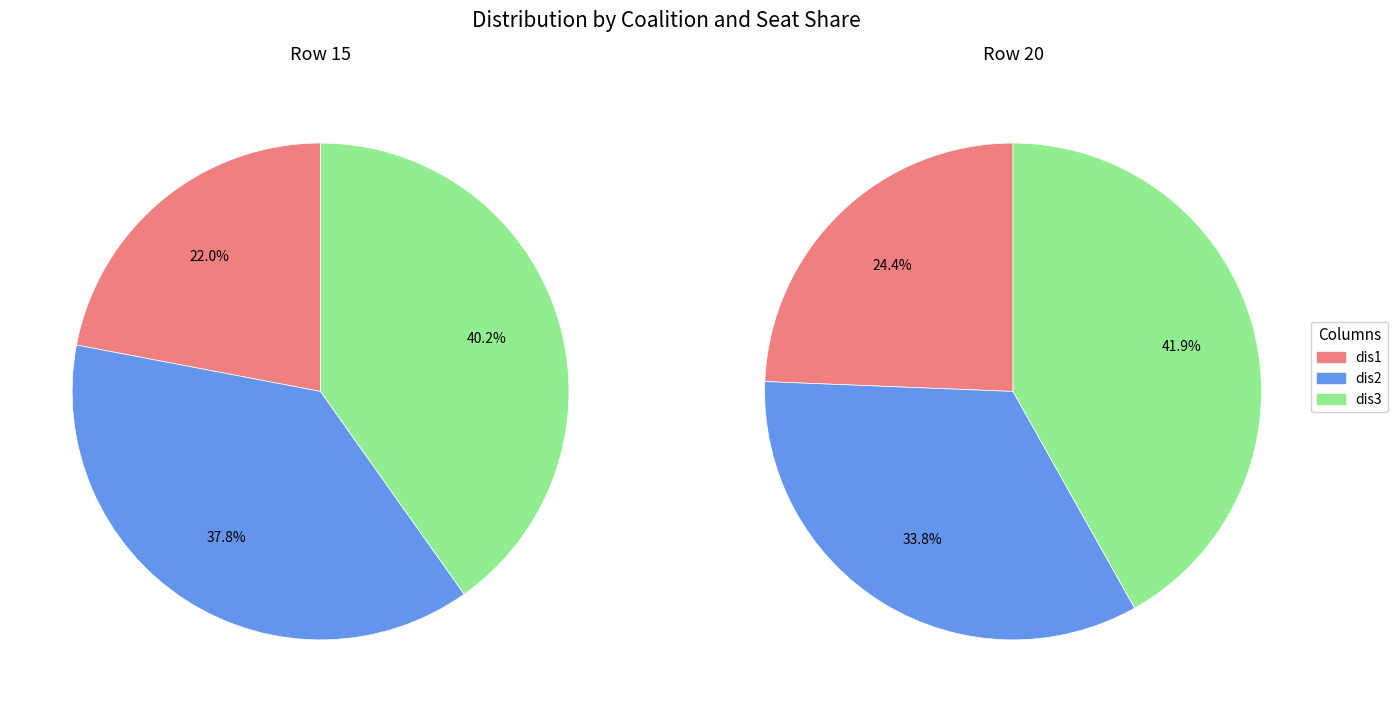

What percentage is the dis1 slice, to the nearest percent?

22%